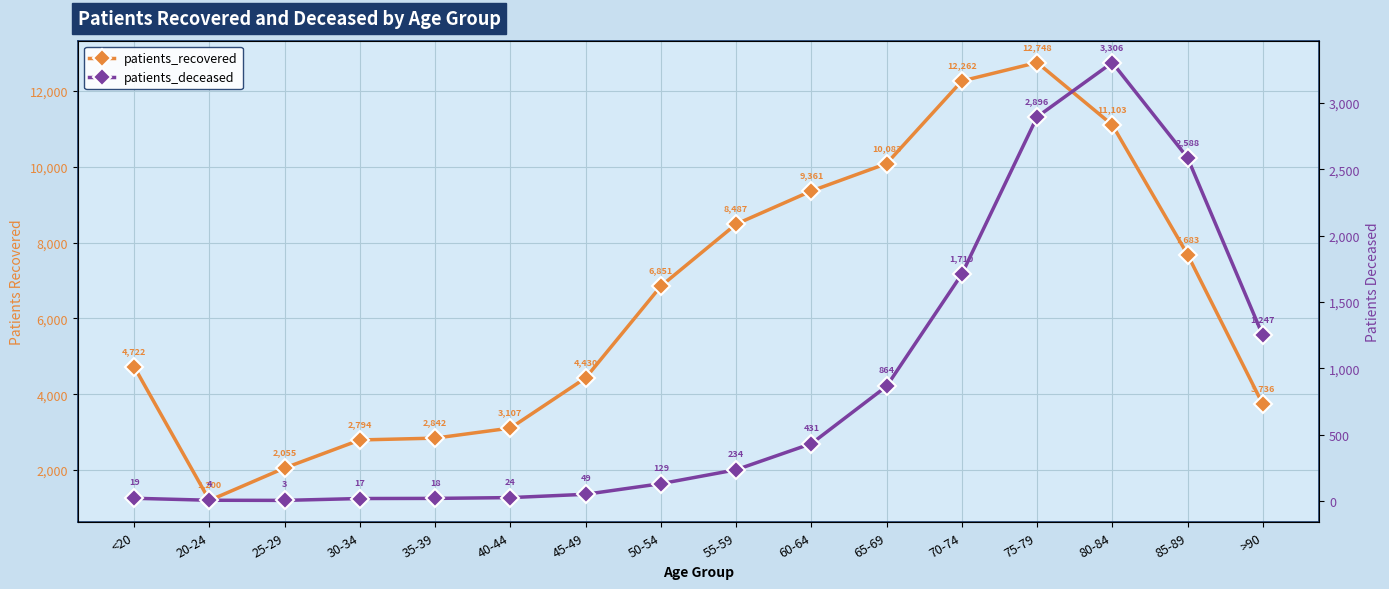

At how many categories does at least one series exceed 1356?

15